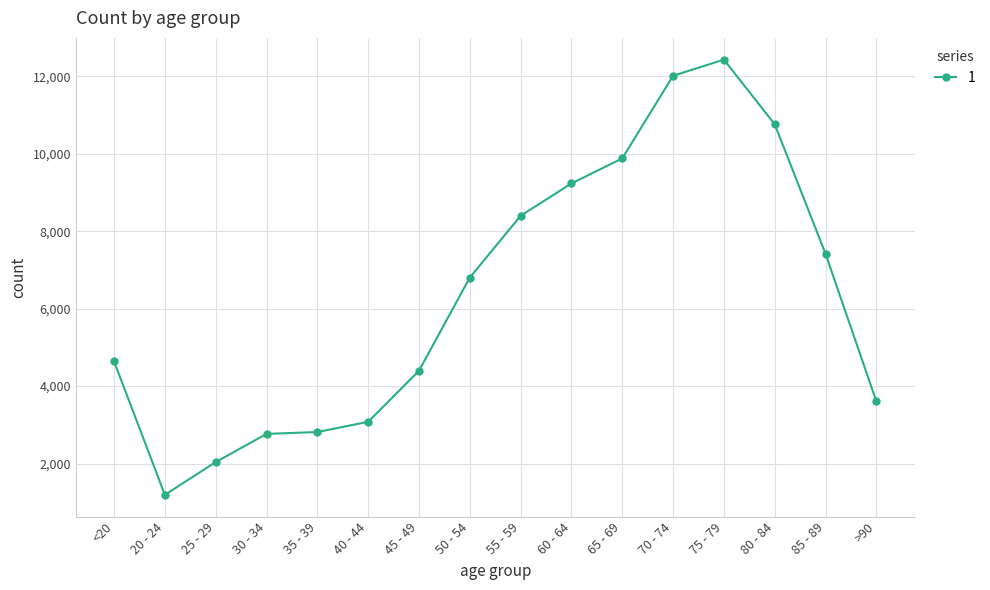

At which category does the data reach its first local valley?

20 - 24